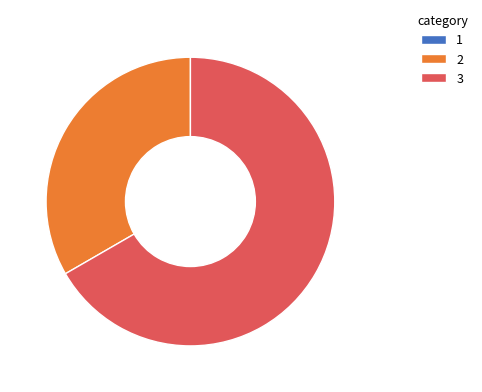

Which category has the biggest portion of the pie?

3